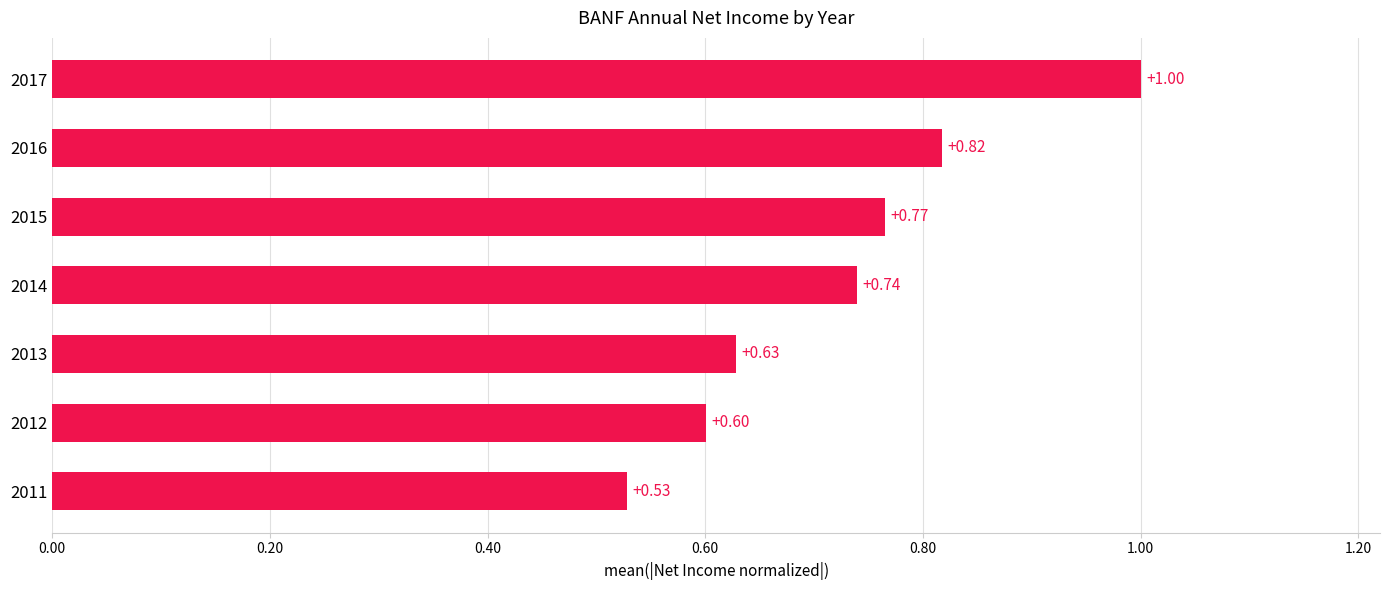

Which has a higher value, 2017 or 2013?

2017